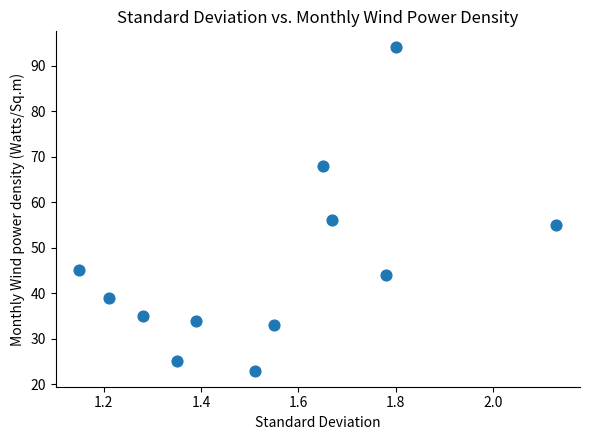

What Y value in the scatter plot is closest to 58?

56